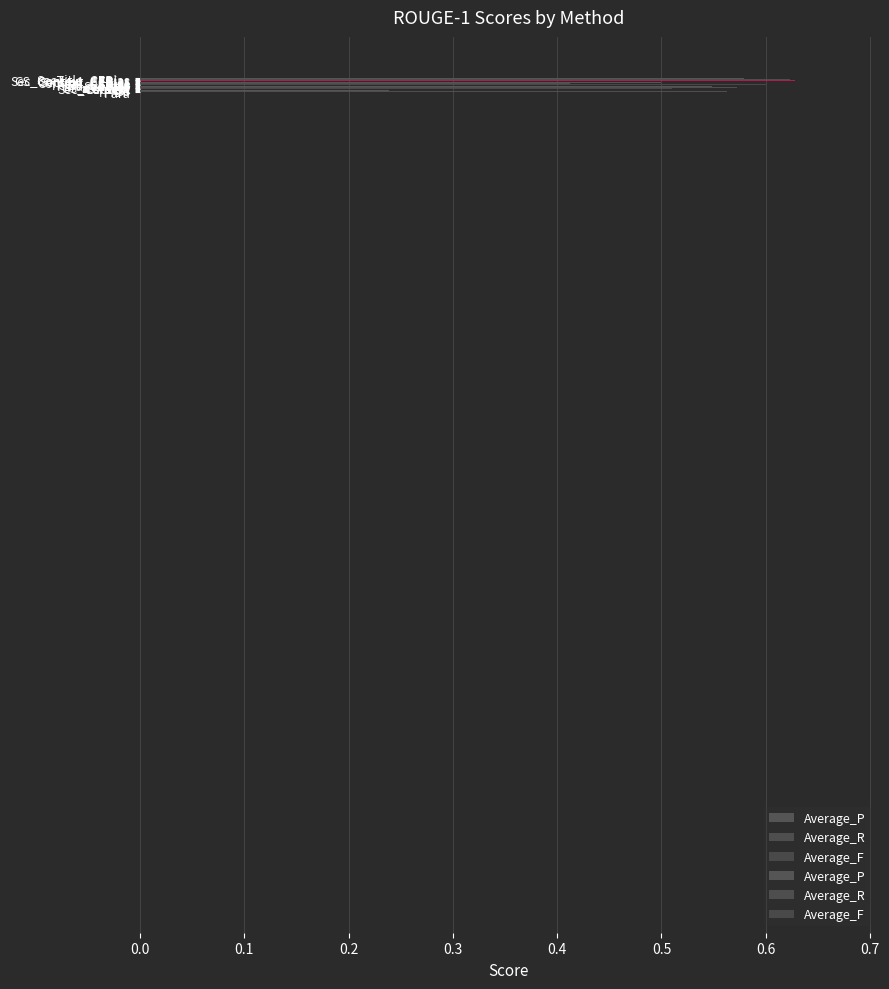

Reading right to left, extract all data points from this chart.

Average_P: SecTitle_CEBias=0.6	GS_Context_CEBias=0.6	Sec_Context_CEBias=0.6	Section_CEBias=0.6	Context_CEBias=0.6	GW_CEBias=0.4	GS_CEBias=0.5	TFIDF_CEBias=0.4	Para_CEBias=0.6	SecTitle=0.5	GS_Context=0.5	Sec_Context=0.5	Section=0.5	Context=0.5	GW=0.3	GS=0.4	TFIDF=0.2	Para=0.5
Average_R: SecTitle_CEBias=0.6	GS_Context_CEBias=0.6	Sec_Context_CEBias=0.6	Section_CEBias=0.7	Context_CEBias=0.6	GW_CEBias=0.5	GS_CEBias=0.6	TFIDF_CEBias=0.4	Para_CEBias=0.6	SecTitle=0.6	GS_Context=0.6	Sec_Context=0.6	Section=0.6	Context=0.6	GW=0.4	GS=0.5	TFIDF=0.3	Para=0.6
Average_F: SecTitle_CEBias=0.6	GS_Context_CEBias=0.6	Sec_Context_CEBias=0.6	Section_CEBias=0.6	Context_CEBias=0.6	GW_CEBias=0.4	GS_CEBias=0.5	TFIDF_CEBias=0.4	Para_CEBias=0.6	SecTitle=0.5	GS_Context=0.6	Sec_Context=0.6	Section=0.6	Context=0.5	GW=0.4	GS=0.5	TFIDF=0.2	Para=0.5